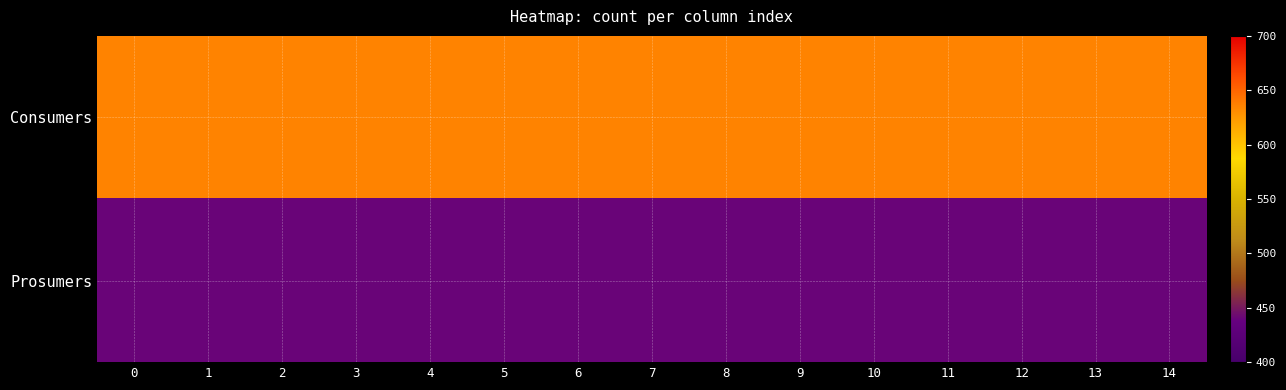

Which series has the largest total across all categories?

Consumers